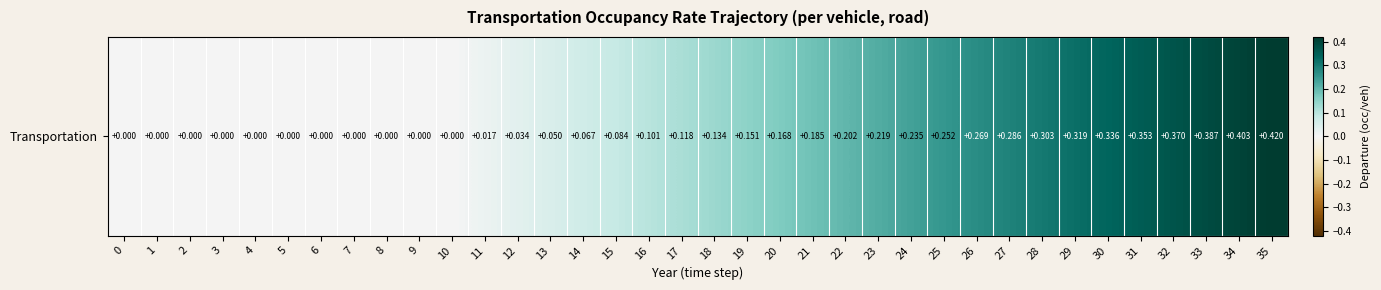

How many positive values are there?

25